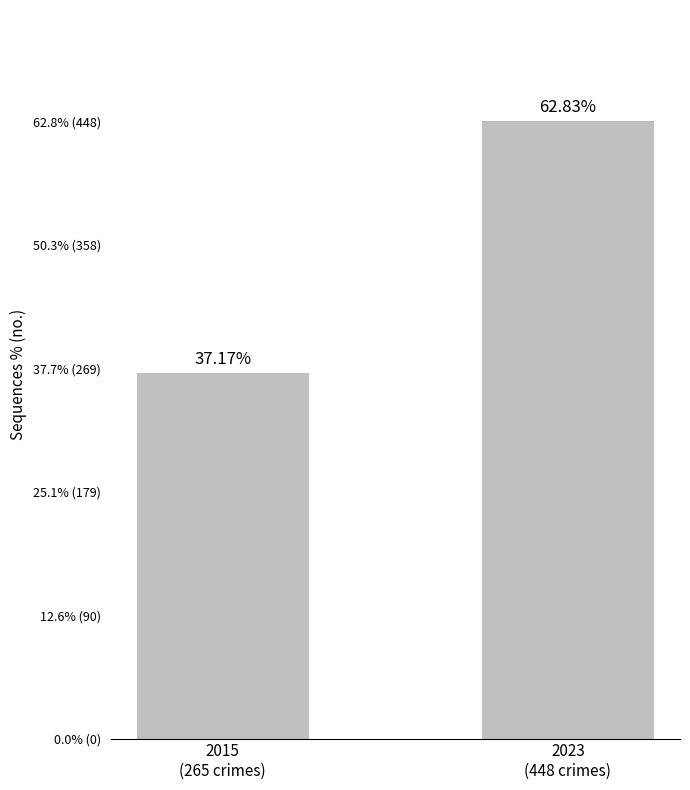

What is the value of the 2nd bar from the left?

448